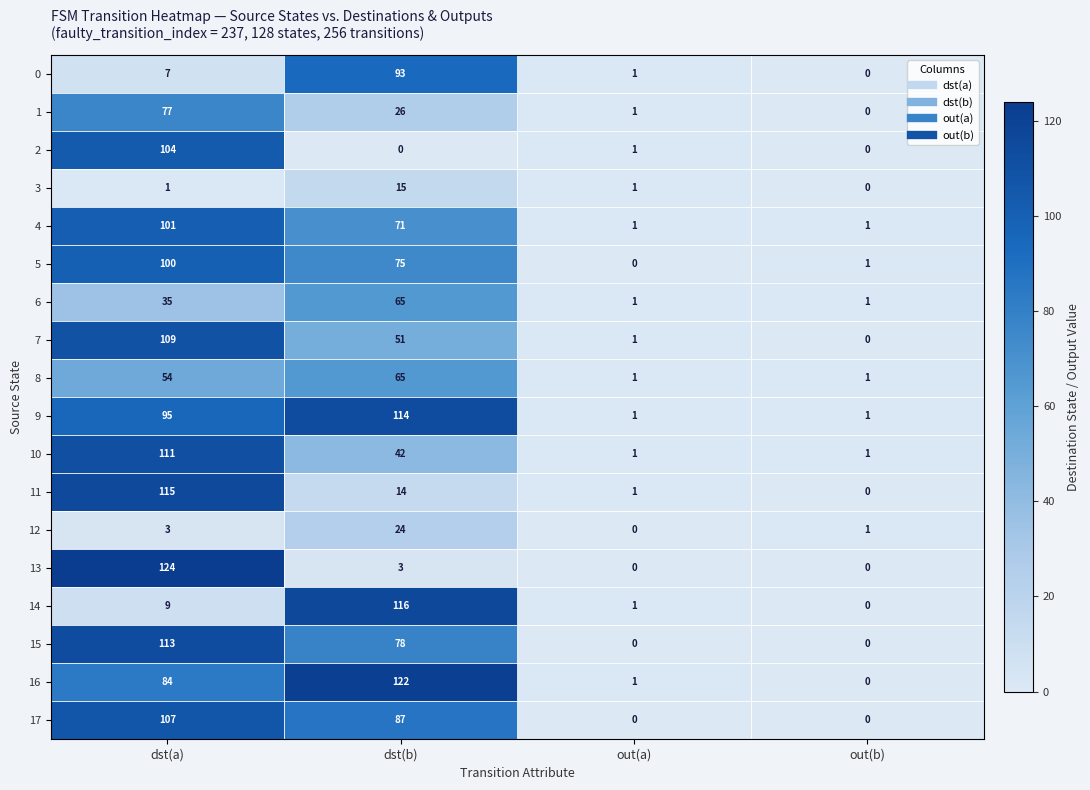

How many values in the 15 series are below 78?

2